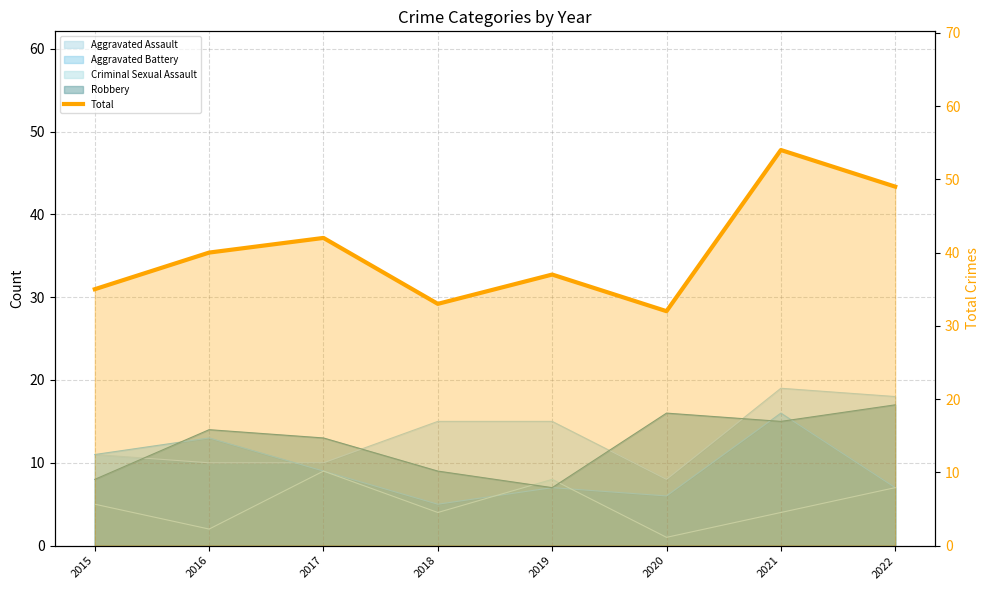

What is the value of the 8th point from the left?

49